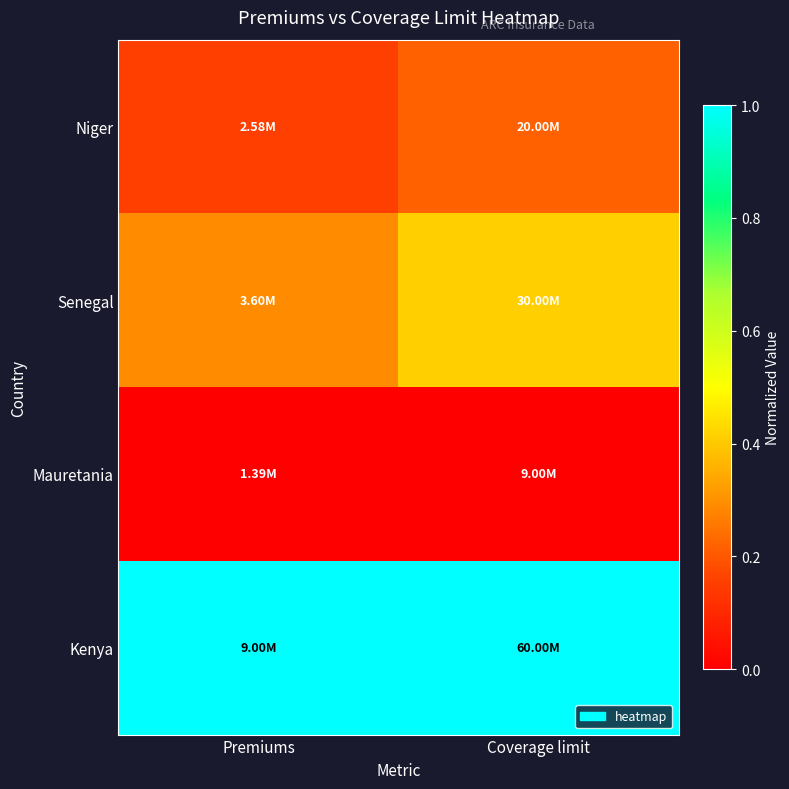

Reading right to left, what are all the values shown in this chart?

Niger: Coverage limit=0.2	Premiums=0.2
Senegal: Coverage limit=0.4	Premiums=0.3
Mauretania: Coverage limit=0.0	Premiums=0.0
Kenya: Coverage limit=1.0	Premiums=1.0